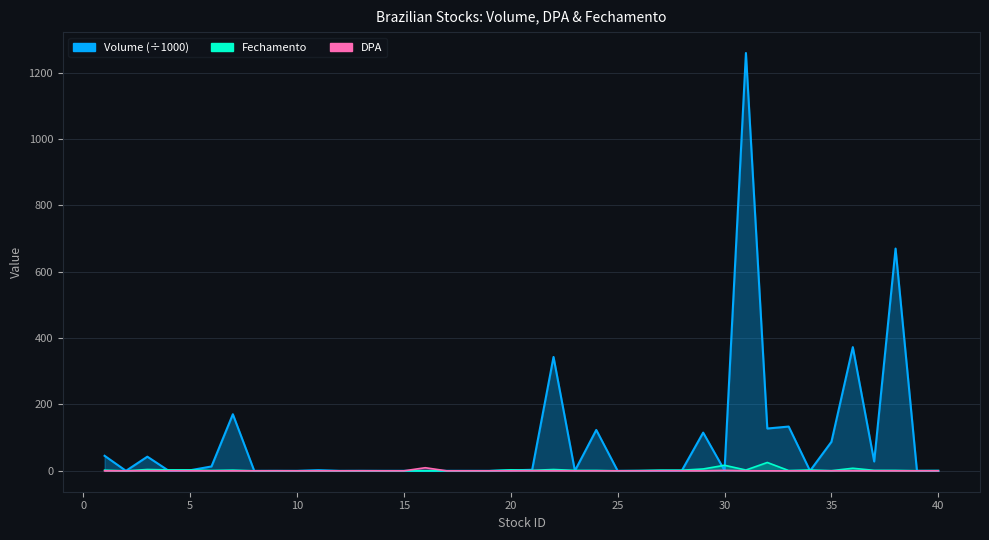

List the labels in order of DPA value, largest first.

16, 30, 21, 36, 3, 22, 31, 13, 9, 5, 4, 35, 27, 28, 29, 37, 1, 7, 2, 6, 8, 10, 11, 12, 14, 15, 17, 18, 19, 20, 23, 24, 25, 26, 32, 33, 34, 38, 39, 40